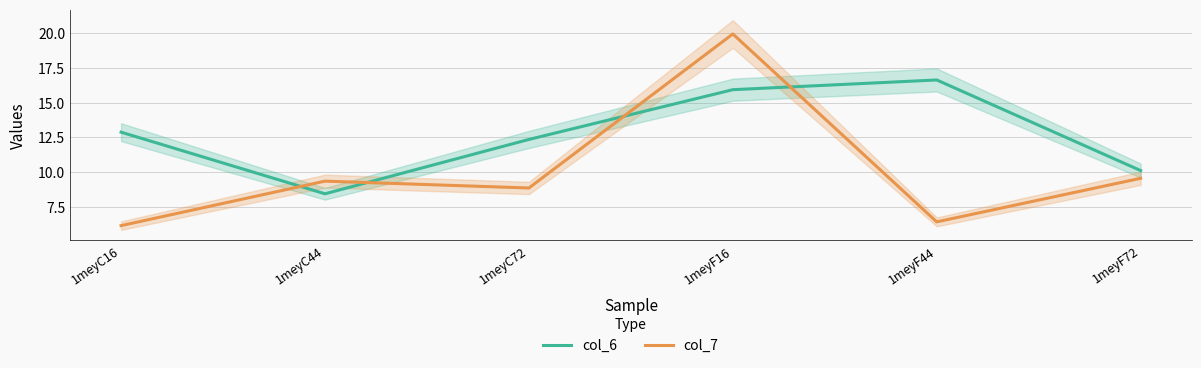

Reading left to right, transcribe all the data shown in this chart.

col_6: 12.9	8.4	12.4	15.9	16.6	10.1
col_7: 6.1	9.4	8.9	20.0	6.4	9.6